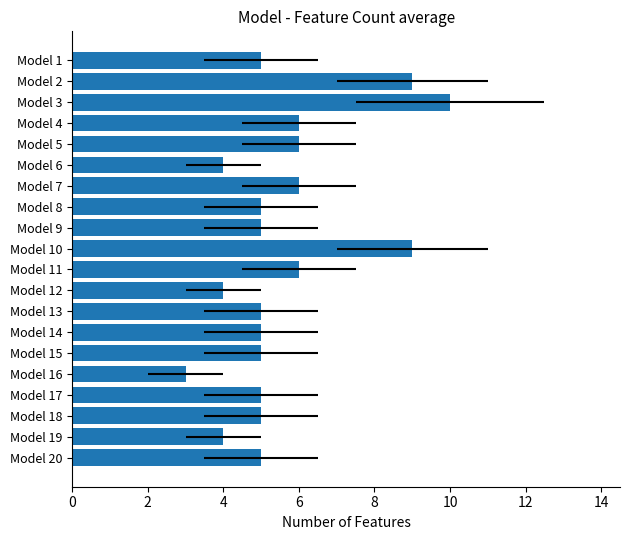

What is the difference between the maximum and second lowest values?

6